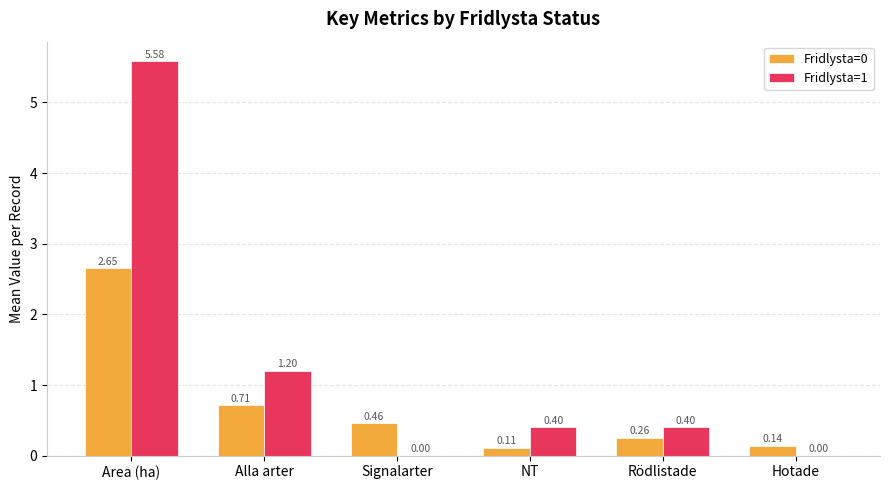

How many groups of bars are there?

6